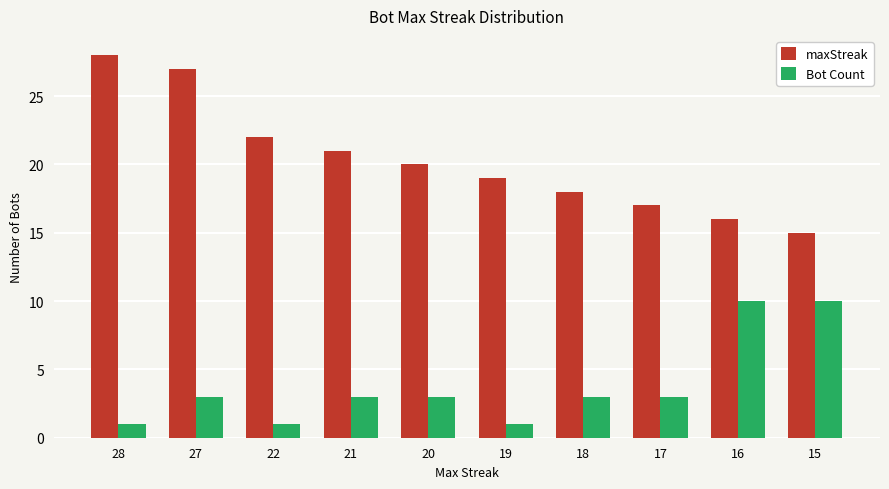

Is it true that Bot Count equals 2 at 20?

False